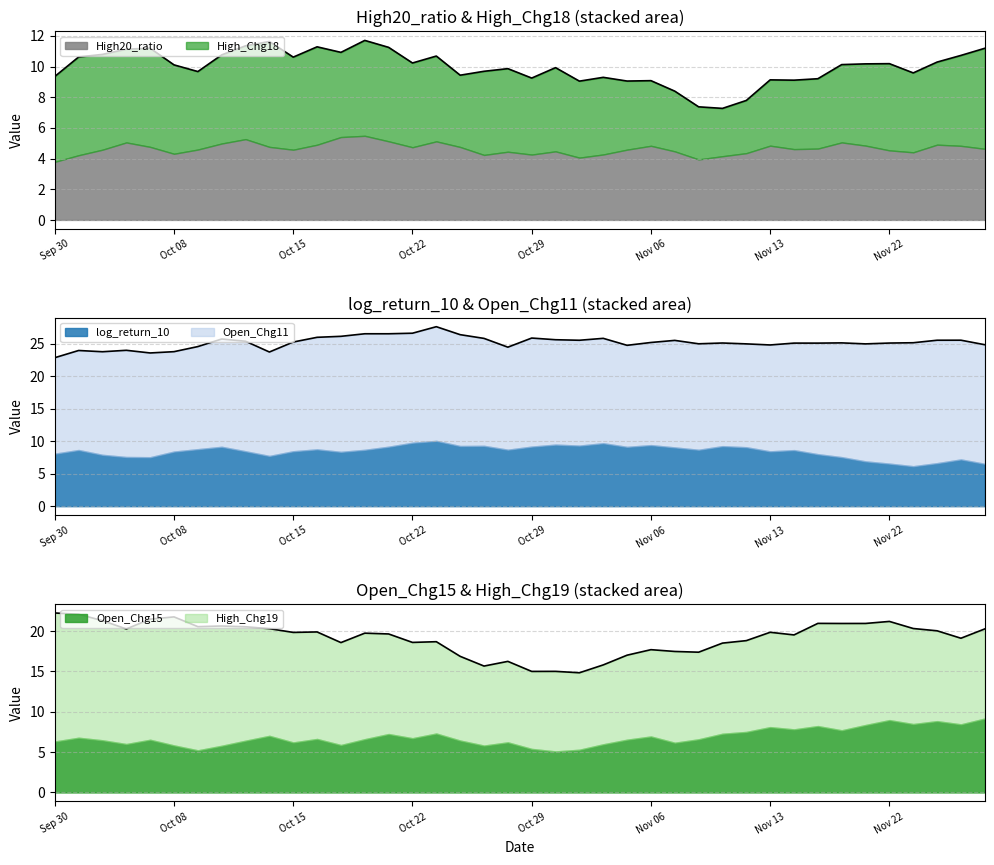

The Open_Chg11 series shows 17.9 at 13. True or false?

True